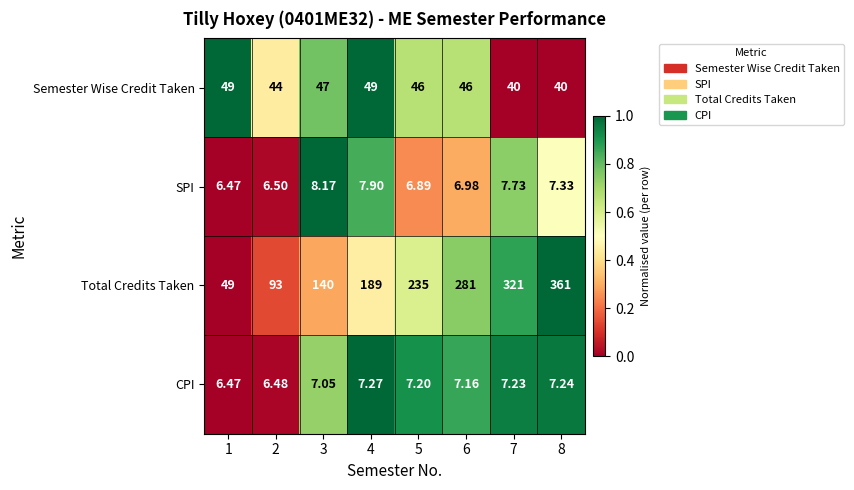

Which series changed the most between 2 and 8?

Total Credits Taken